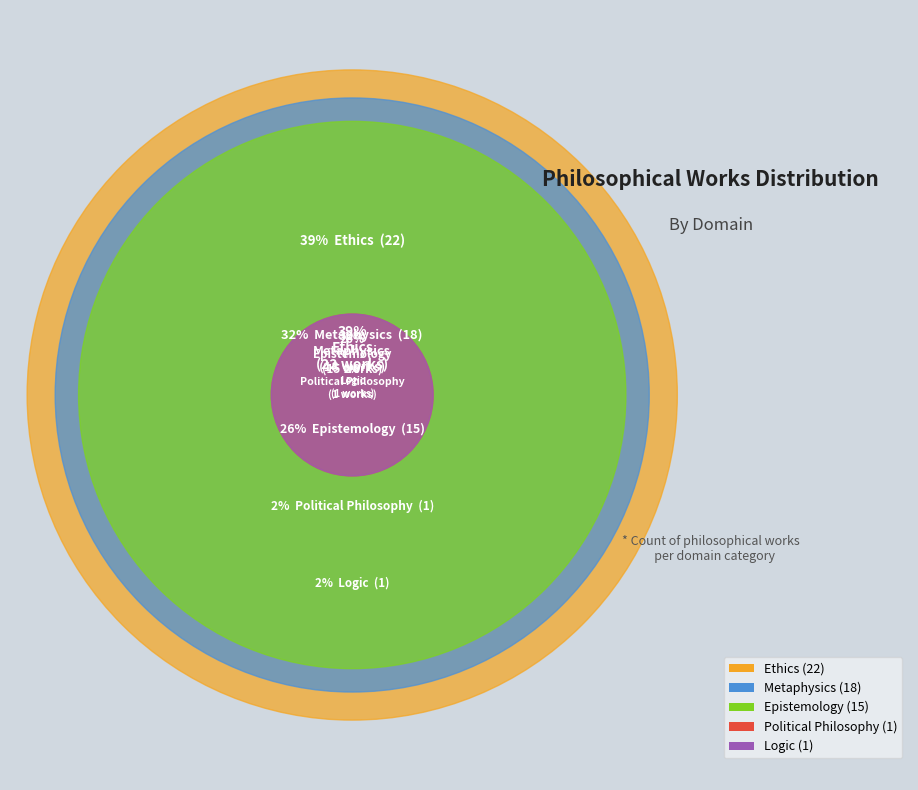

How many slices are in this pie chart?

5